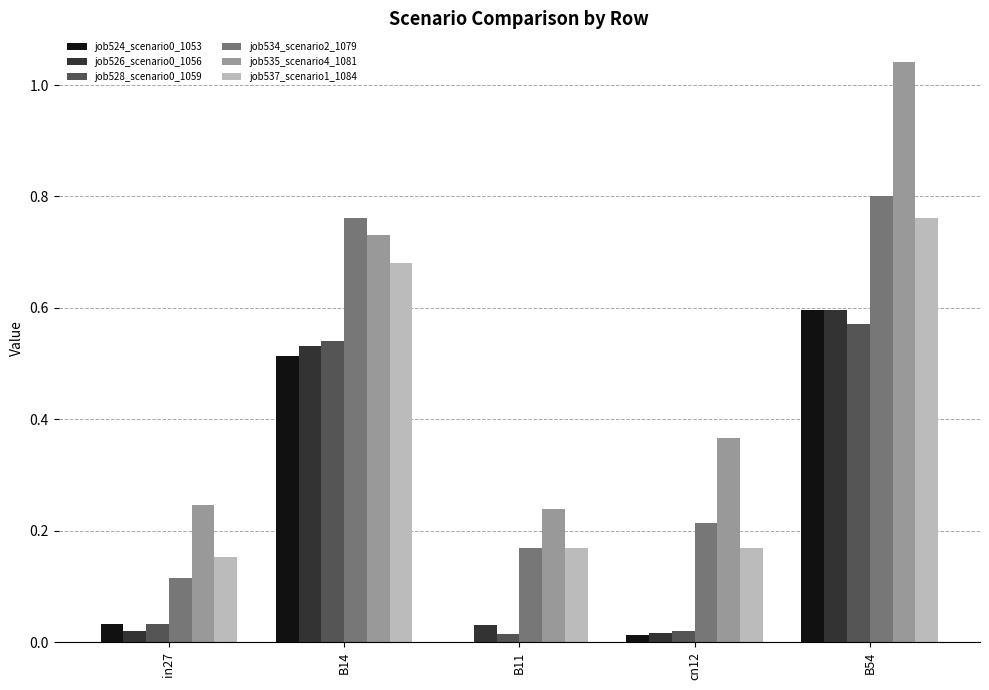

What is the sum of all job526_scenario0_1056 values?

1.2